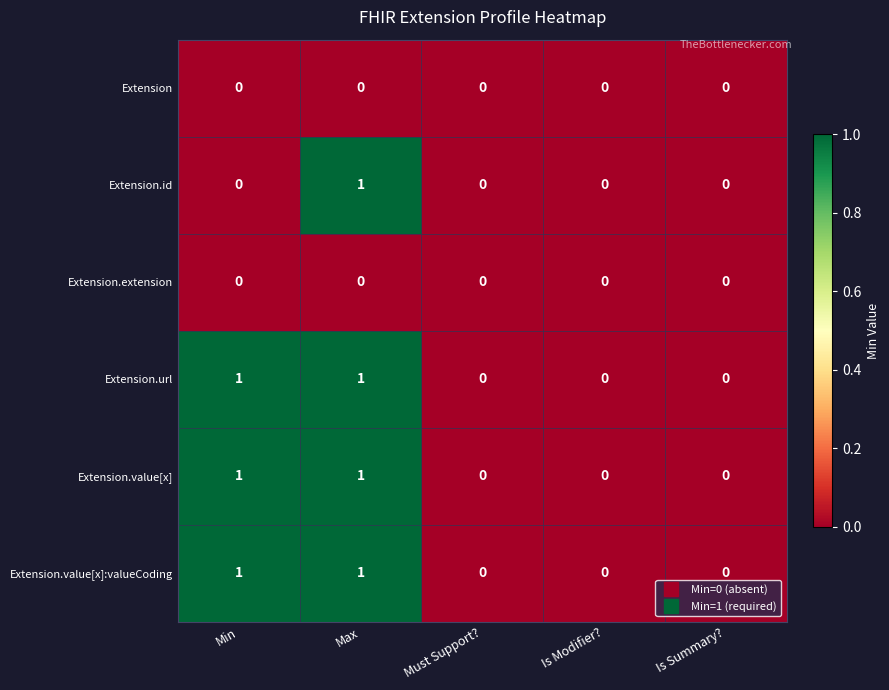

What is the spread (max minus min) of values at Min?

1